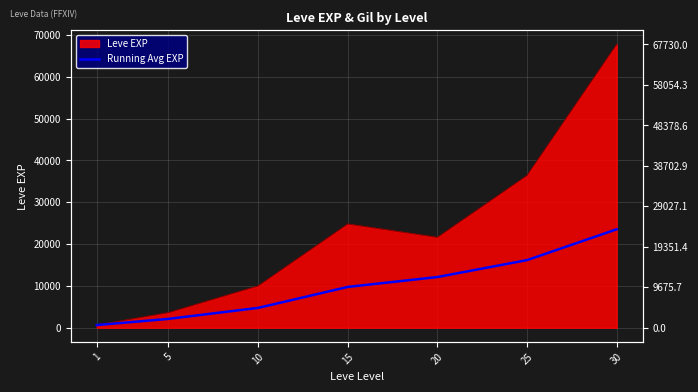

How many values are below 9752?

3